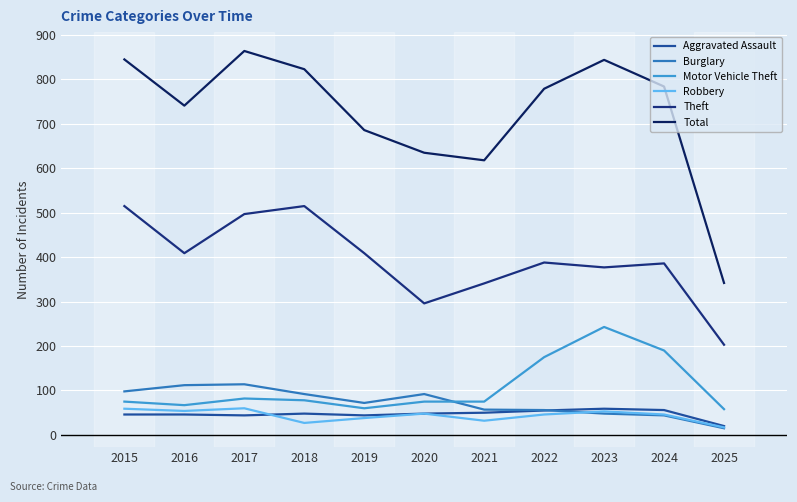

What is the difference between the second highest and second lowest values in the Burglary series?

68